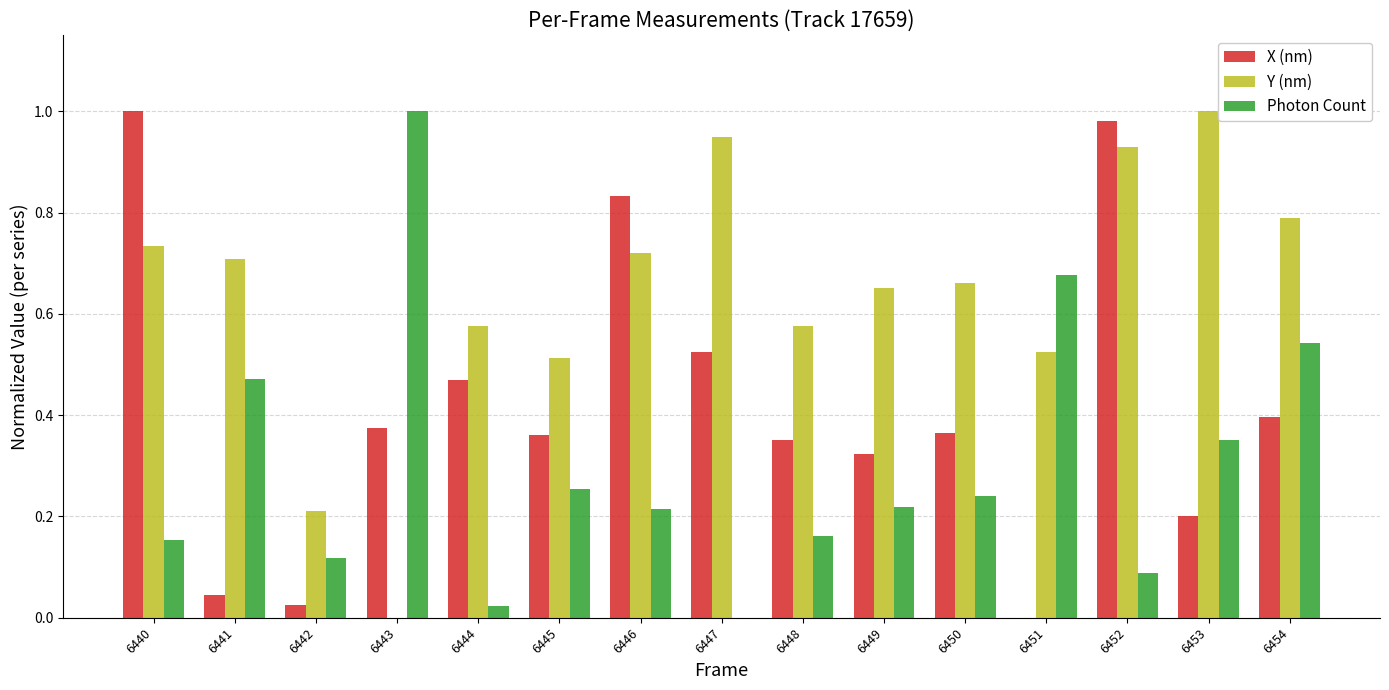

Between 6440 and 6449, which series saw the biggest shift?

X (nm)